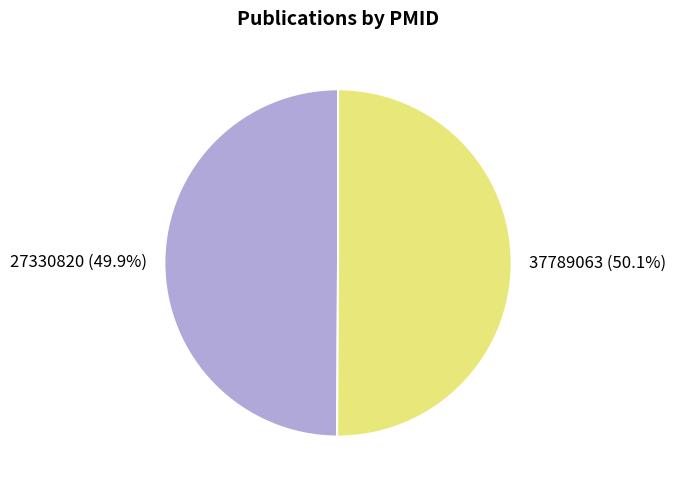

True or false: 37789063 accounts for 65% of the total.

False